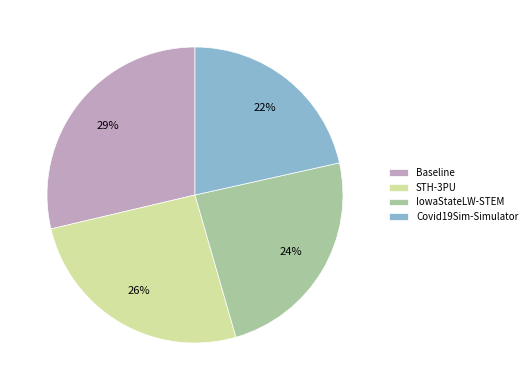

Which has a higher value, STH-3PU or Baseline?

Baseline